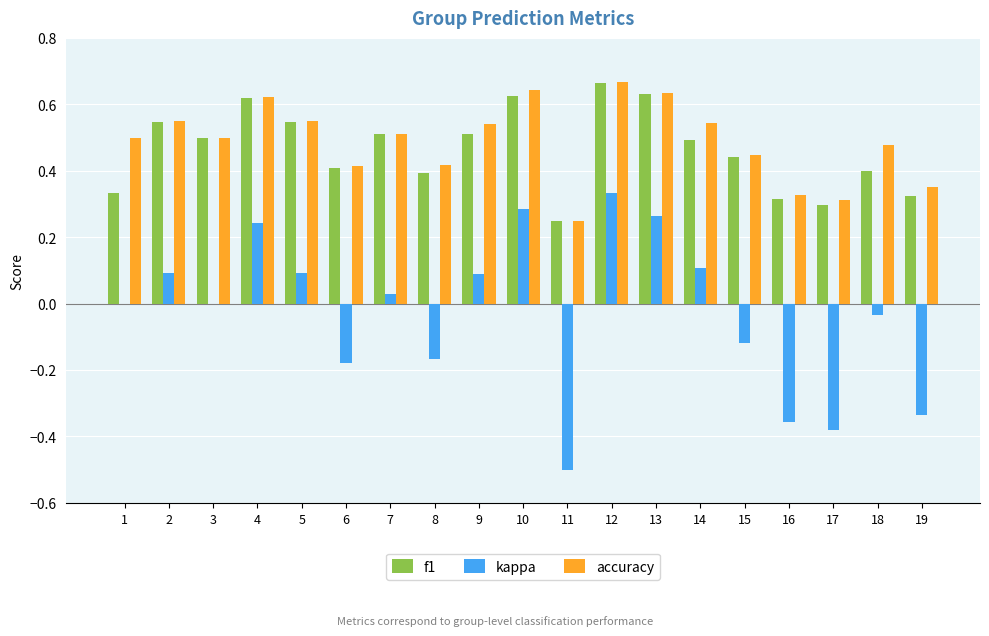

The accuracy series shows 0.5 at 3. True or false?

True